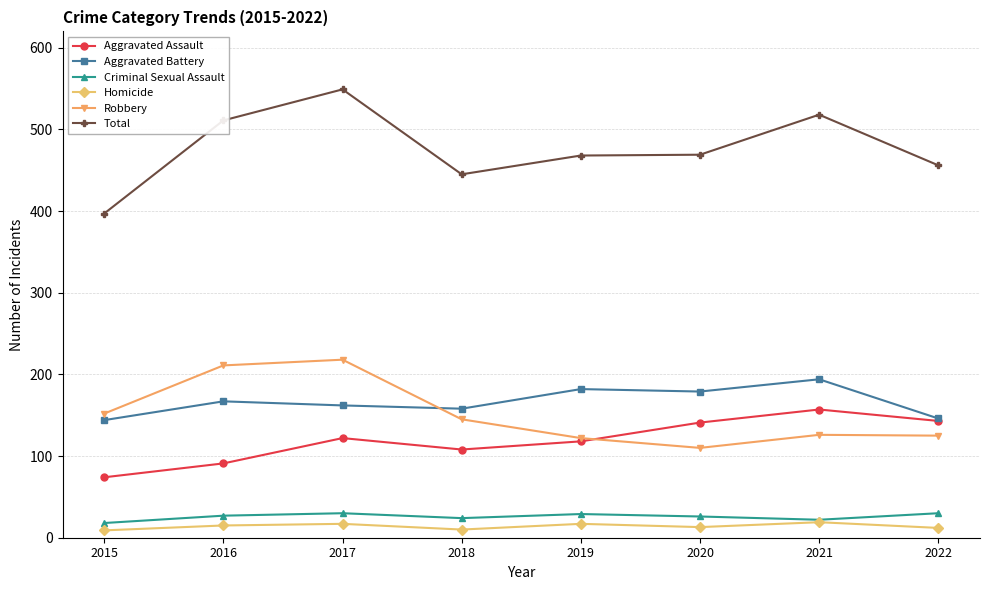

True or false: Total and Criminal Sexual Assault cross at least once.

False